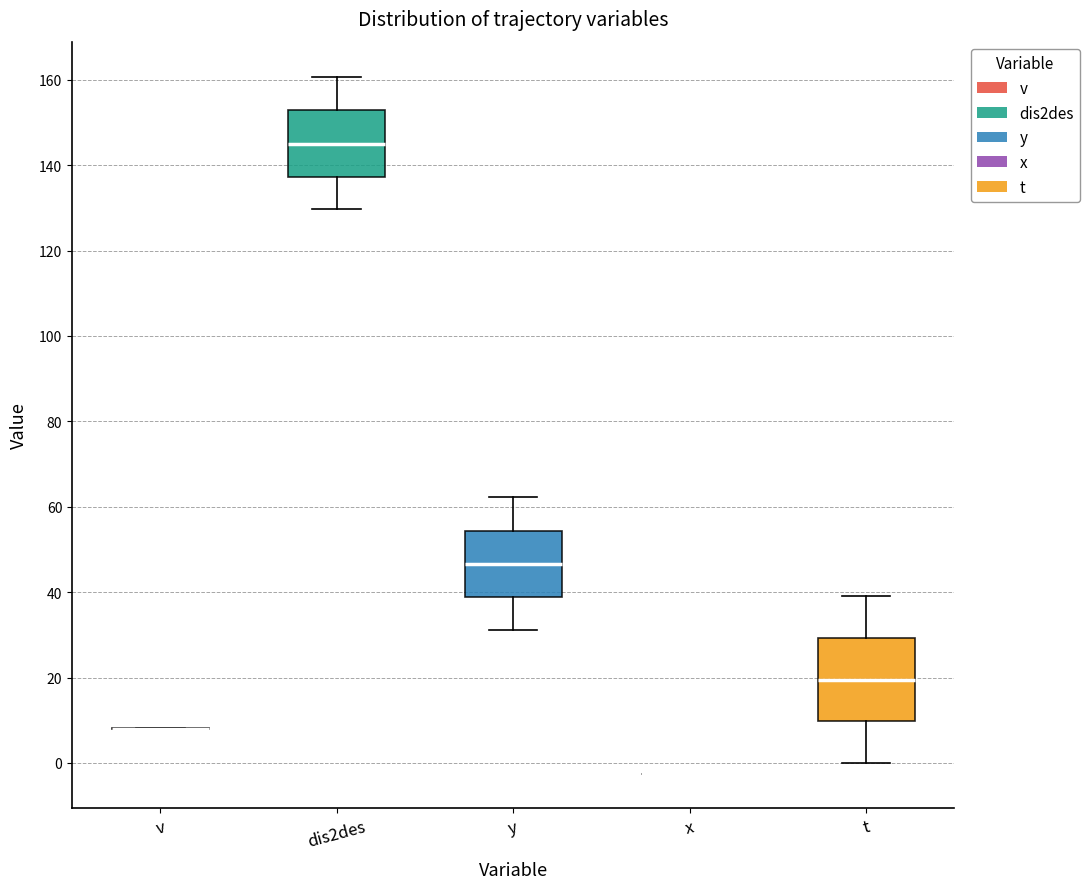

Where is the lower edge of the box for t on the y-axis? The values are not printed on the chart, so give them approximately, as read against the axis.

10